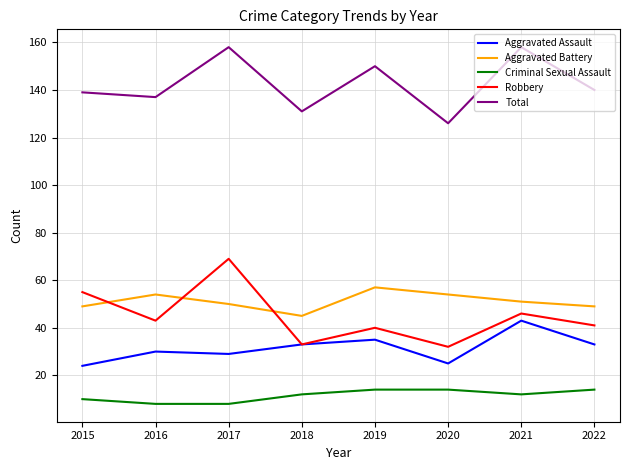

What is the minimum value for Total?

126